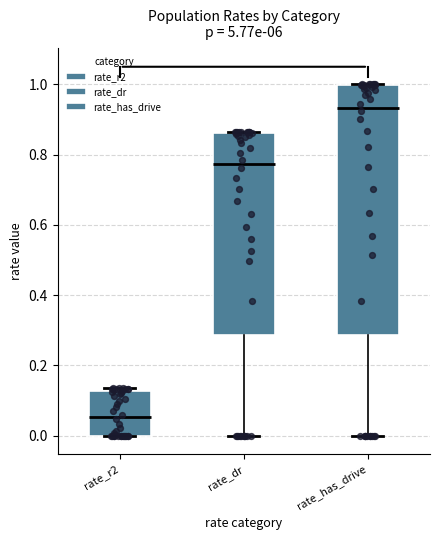

Comparing the boxes themselves (not the whiskers), which one is the tallest?

rate_has_drive